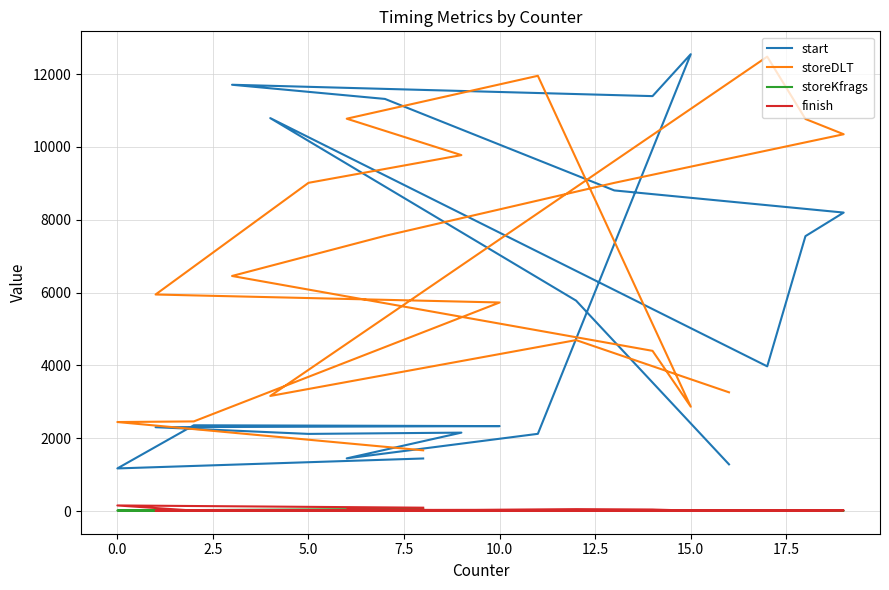

Does the chart display data point markers on the line(s)?

No